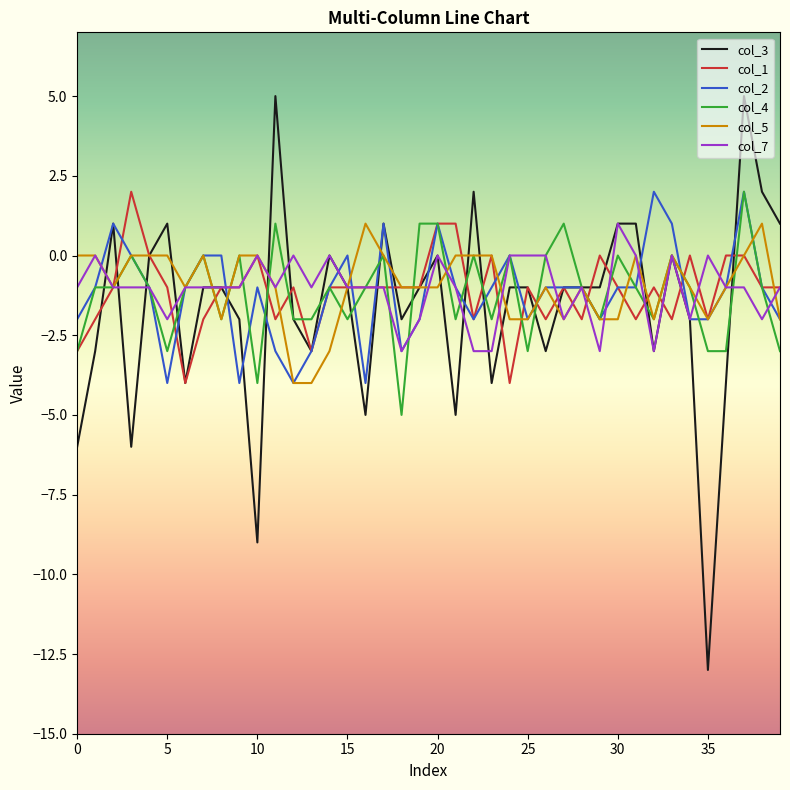

What is the average value of the col_4 series?

-1